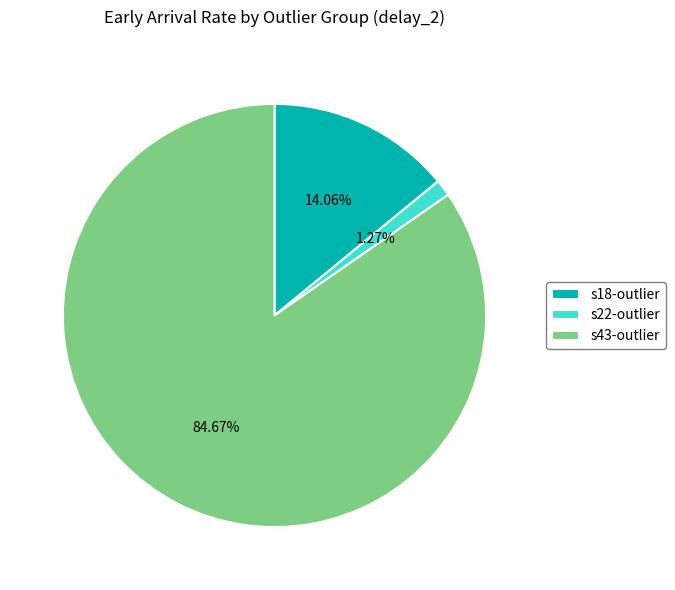

What portion of the pie excludes s43-outlier?

15.3%